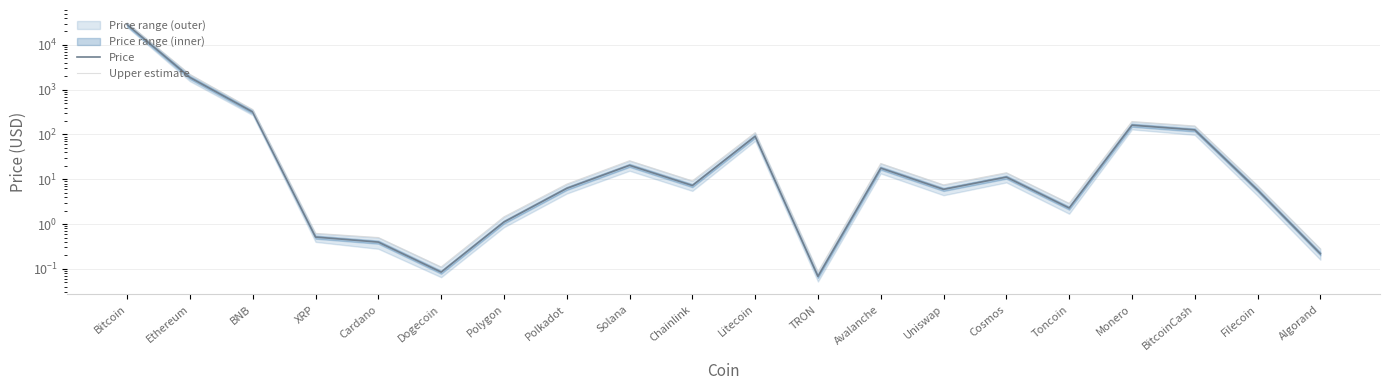

Does the chart display data point markers on the line(s)?

No